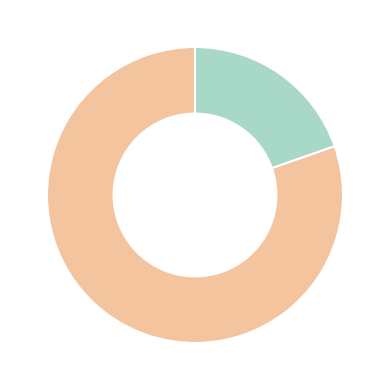

Is there a majority slice in this chart?

Yes